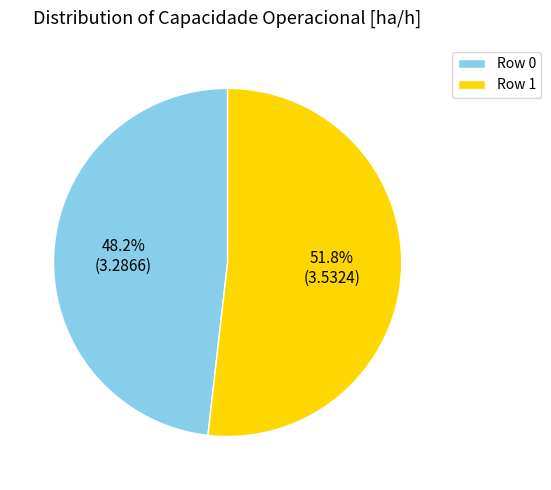

Rank the categories by value from lowest to highest.

Row 0, Row 1